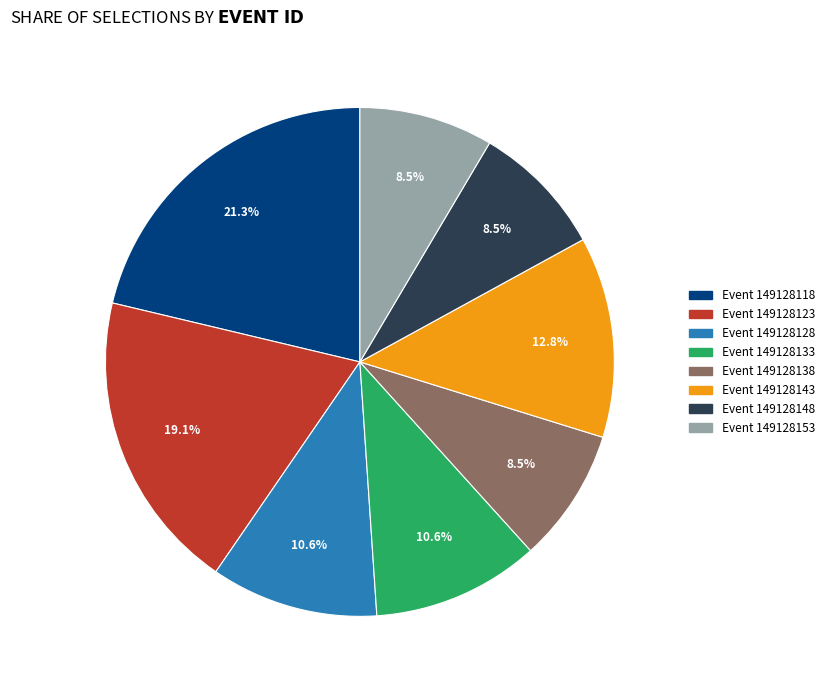

Does any single category account for the majority?

No